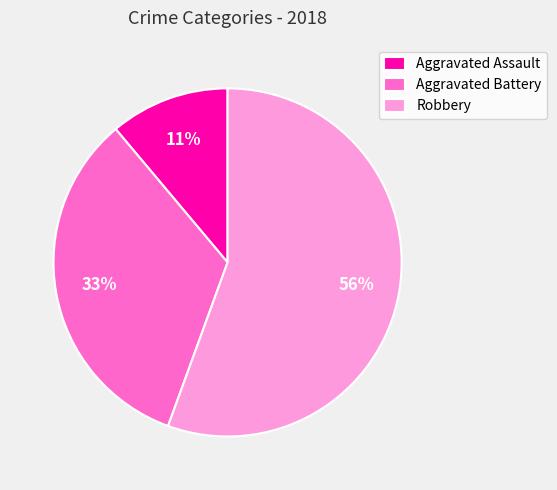

Which slice represents more than half of the pie?

Robbery